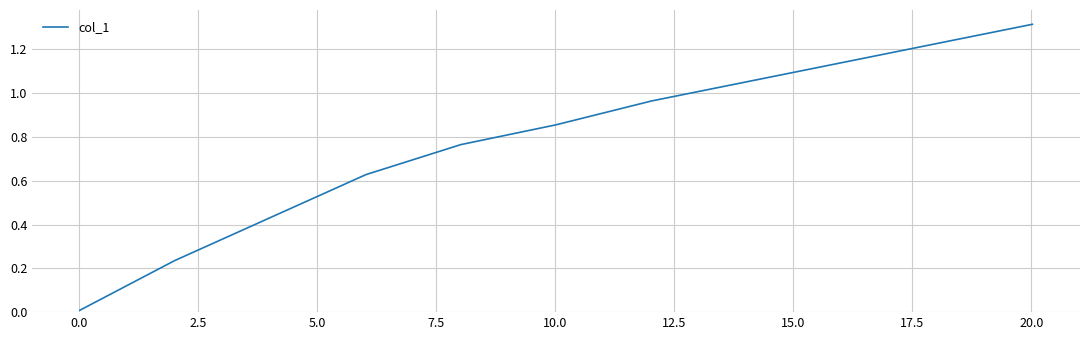

True or false: the data has more than 1 interior local peaks.

False